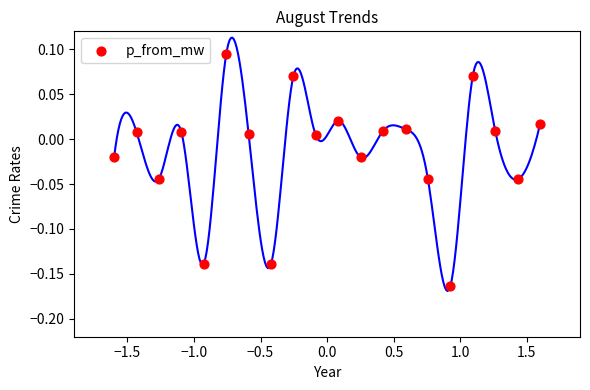

What is the range of X values (max minus min)?

3.2